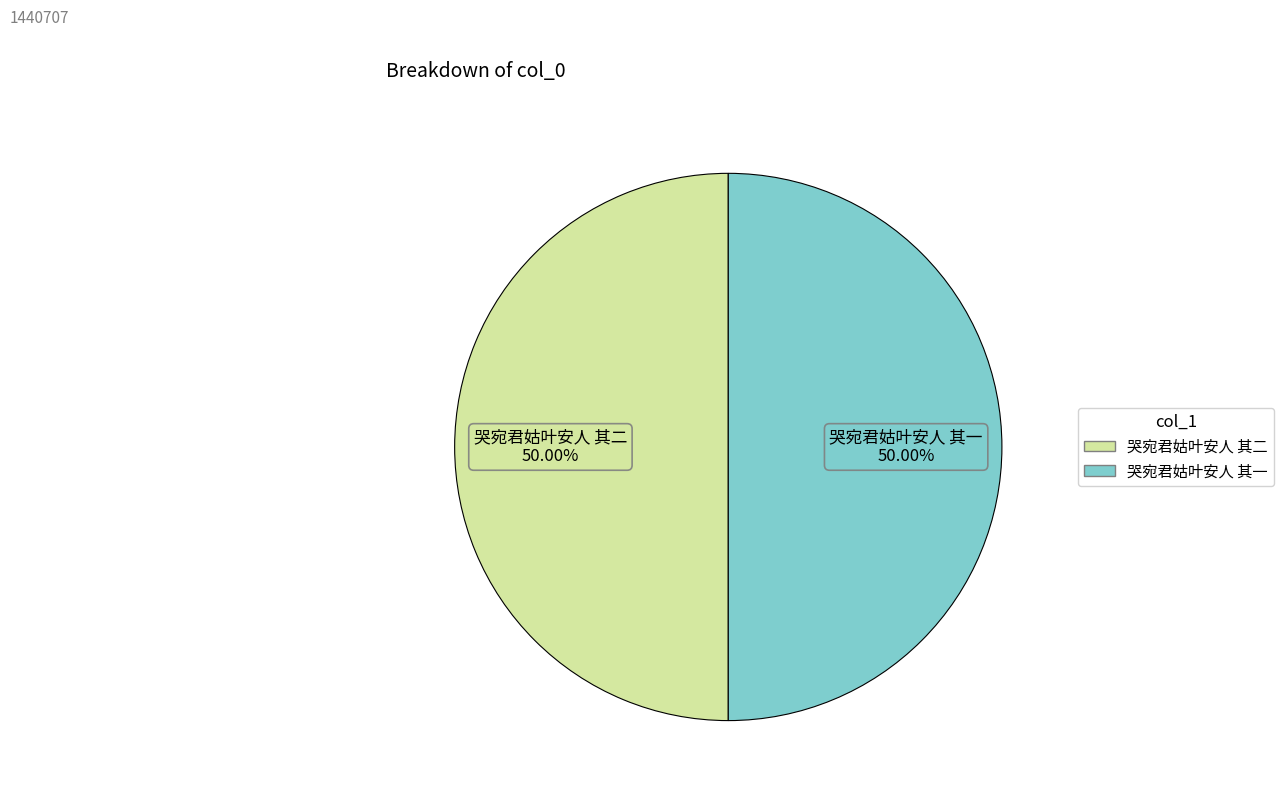

True or false: 哭宛君姑叶安人 其一 accounts for 36% of the total.

False